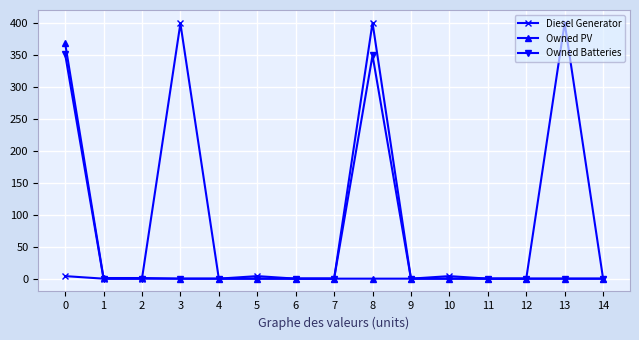

Which series has the widest spread of values?

Diesel Generator